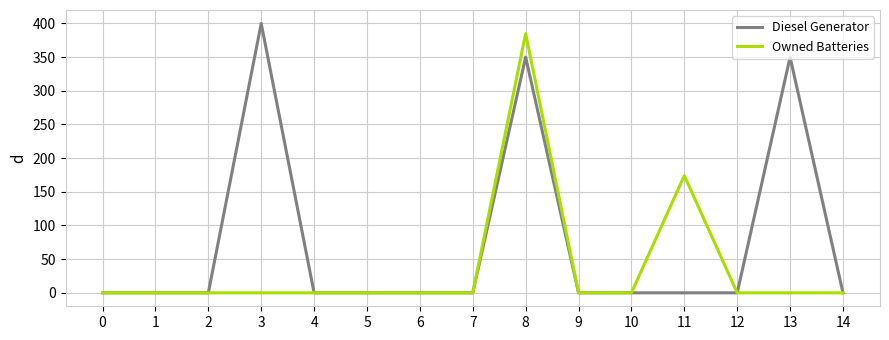

At which category is the sum across all series the highest?

8